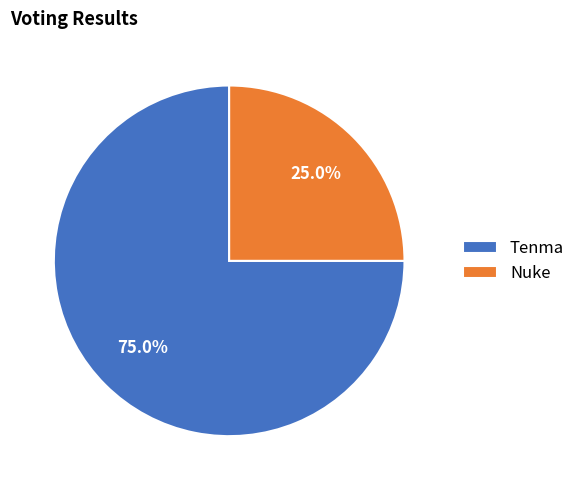

How many segments does this pie chart have?

2